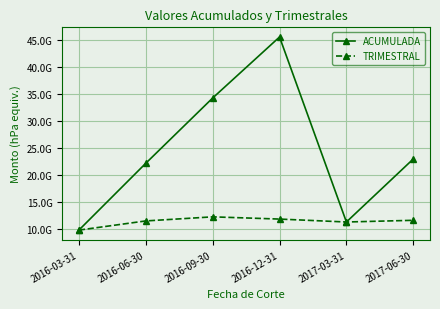

What is the total value across all series at 2017-03-31?

22730331183.4